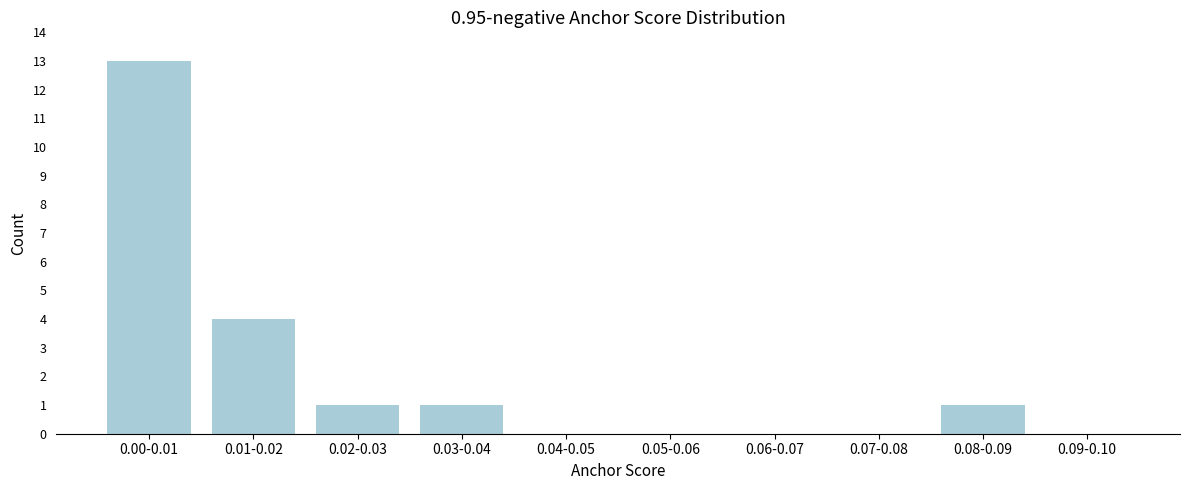

Reading left to right, list all the values displayed in this chart.

0.00-0.01=13	0.01-0.02=4	0.02-0.03=1	0.03-0.04=1	0.04-0.05=0	0.05-0.06=0	0.06-0.07=0	0.07-0.08=0	0.08-0.09=1	0.09-0.10=0